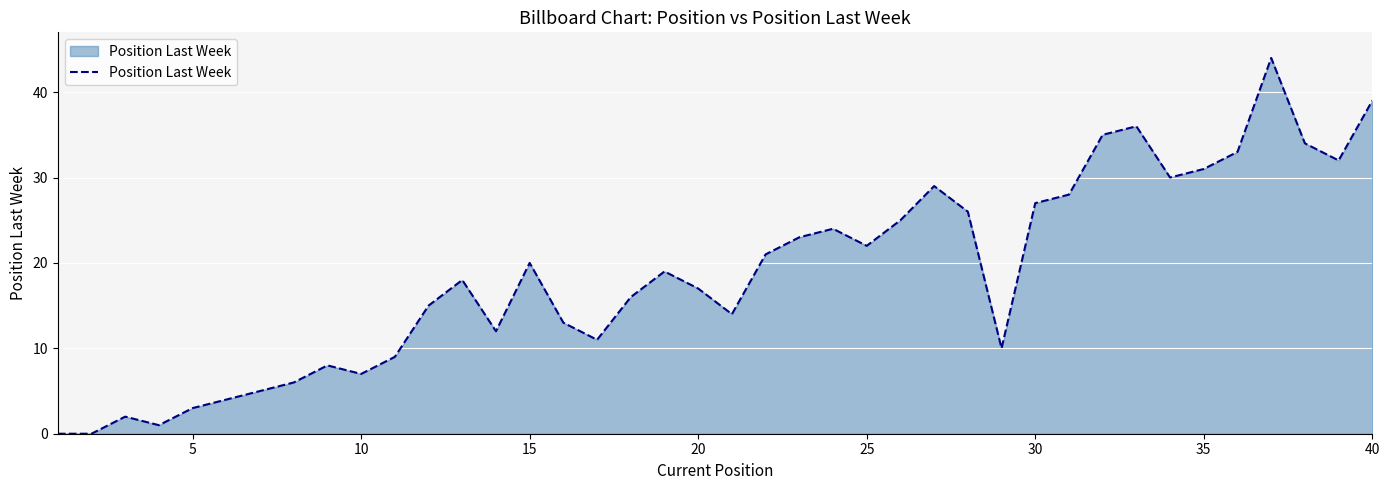

What is the difference between the maximum and minimum values?

44